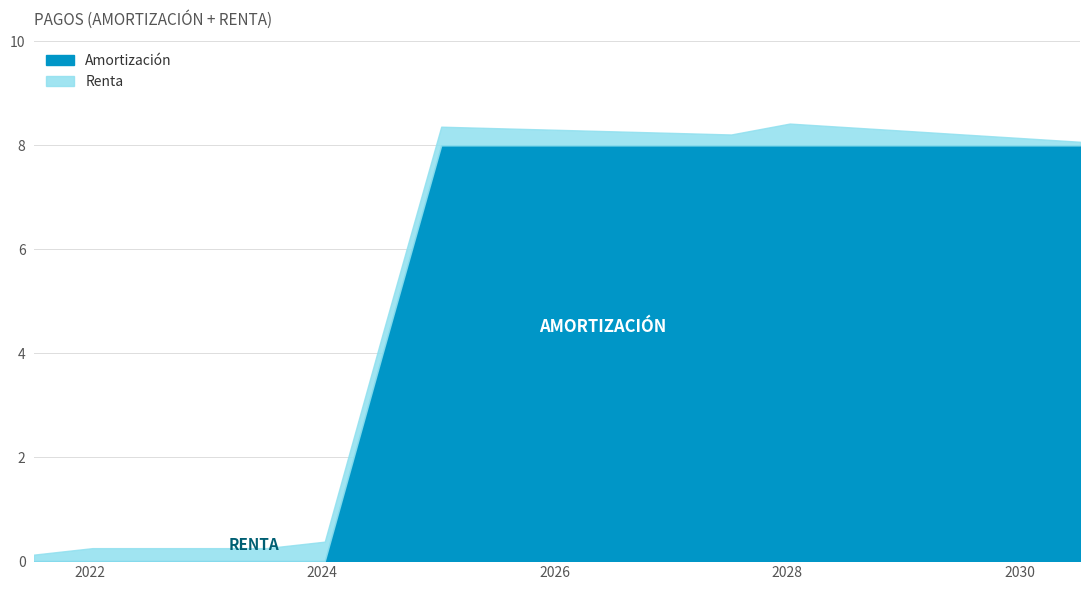

Is the value of Renta at 2027-01-09 greater than the value of Amortización at 2029-07-09?

No